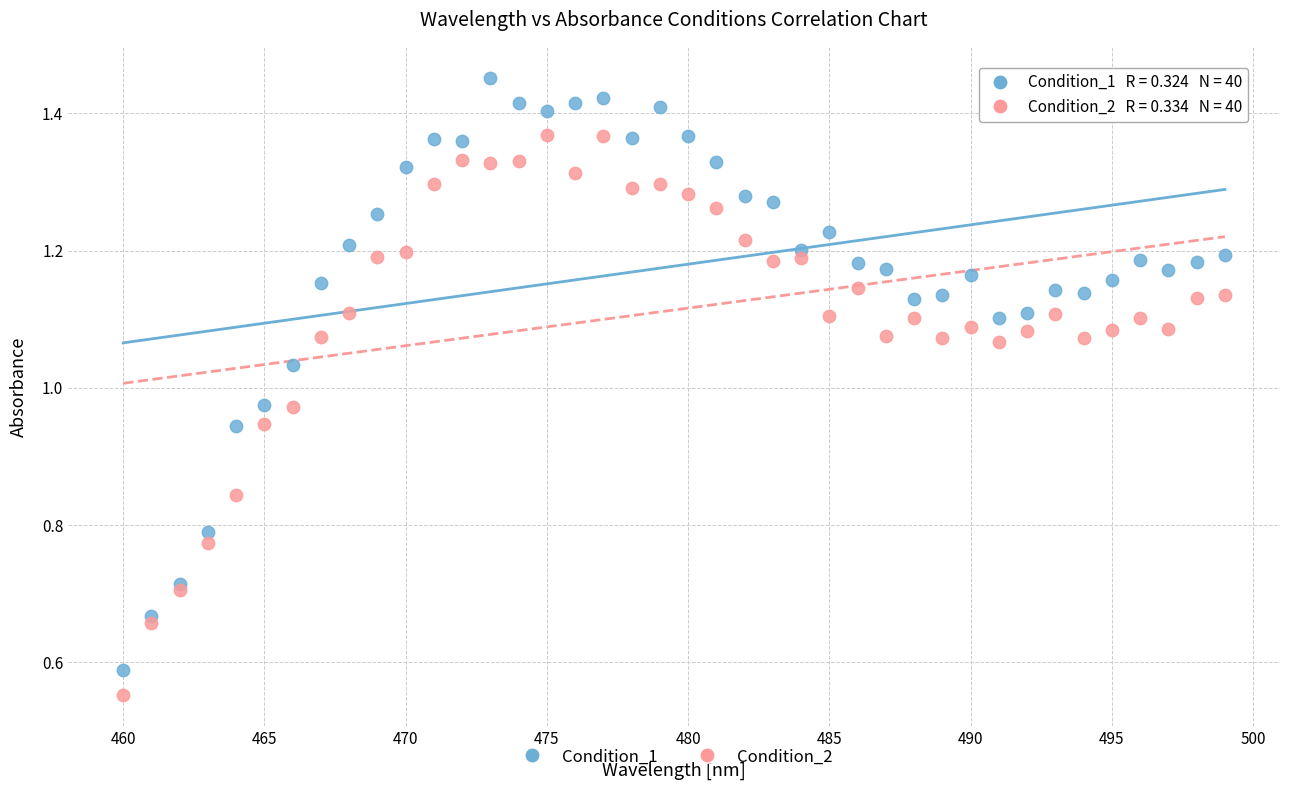

What is the X range (max minus min) for the scatter plot?

39.0